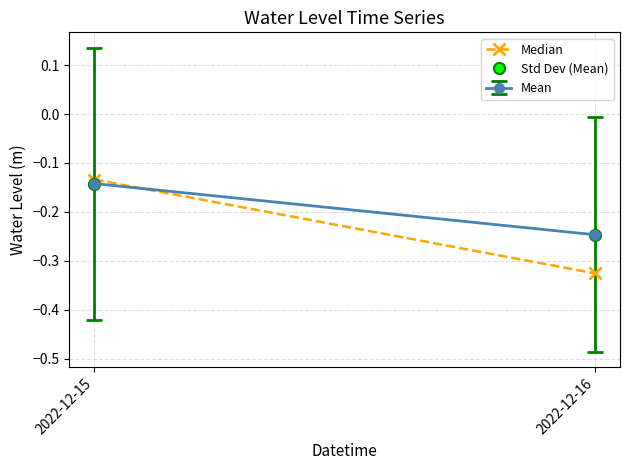

True or false: Std Dev (Mean) has a value of -0.1 at 2022-12-15.

False